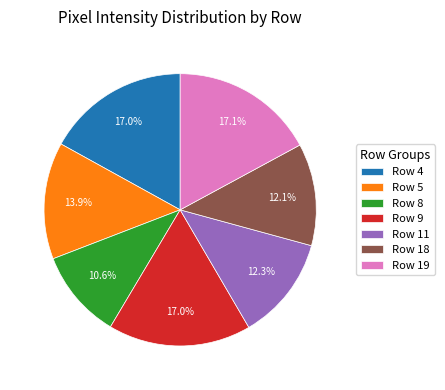

How many slices are in this pie chart?

7